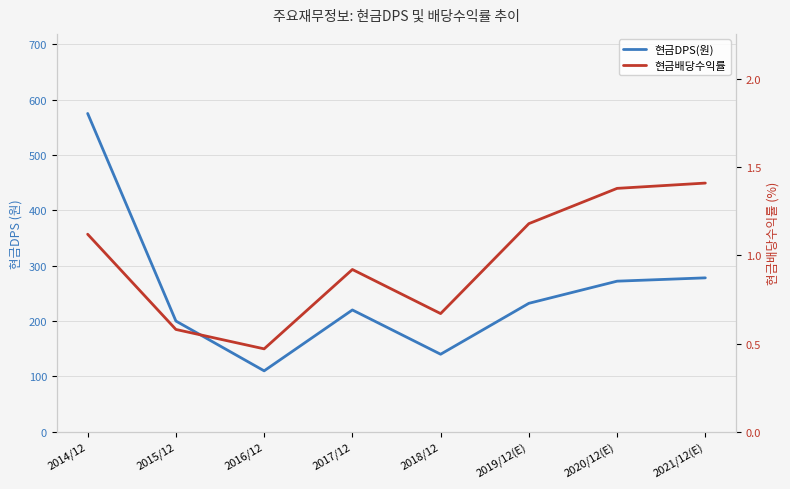

Rank the series at 2018/12 from lowest to highest value.

현금배당수익률, 현금DPS(원)